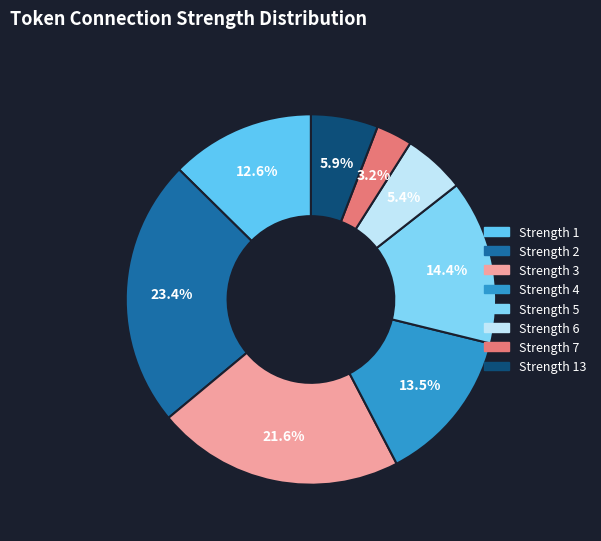

Count the number of slices in the pie.

8